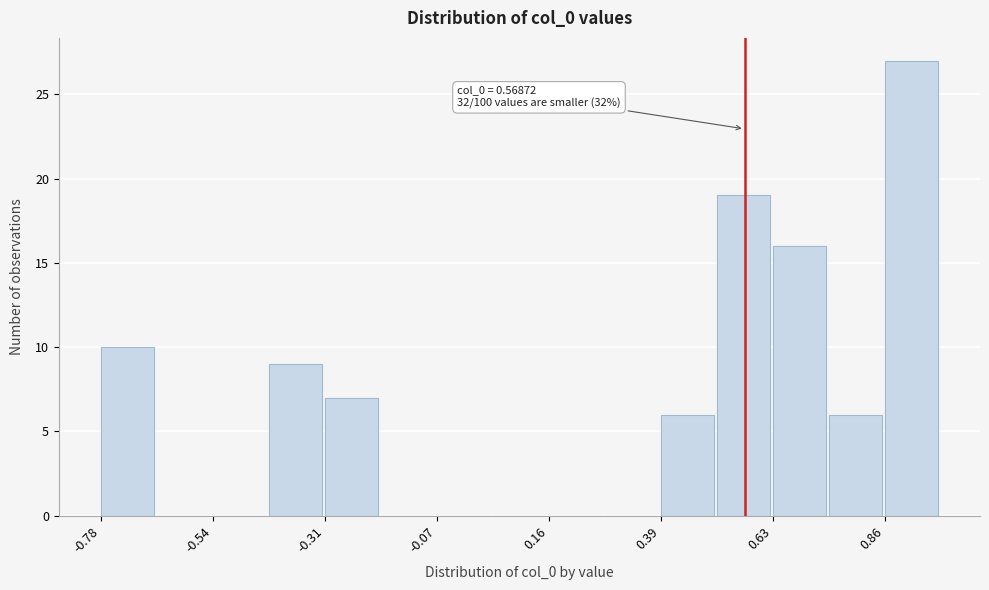

Around what value on the x-axis is the tallest bar? Give the approximate position of its centre, as read against the axis.

0.90